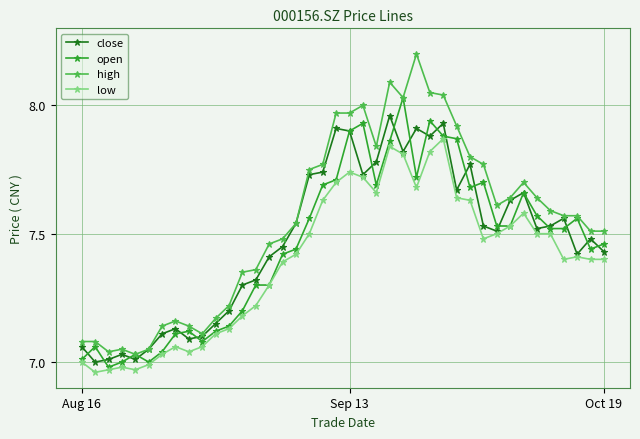

Which series has the widest spread of values?

high